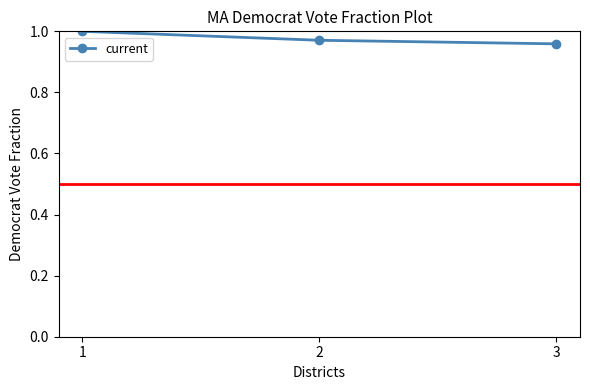

What is the sum of all values?

2.9